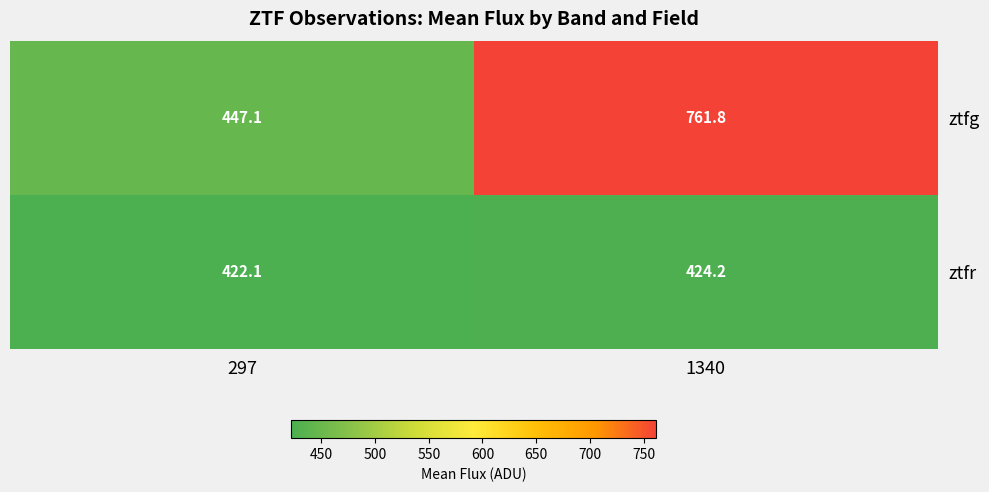

Rank the series by their average value, from lowest to highest.

ztfr, ztfg